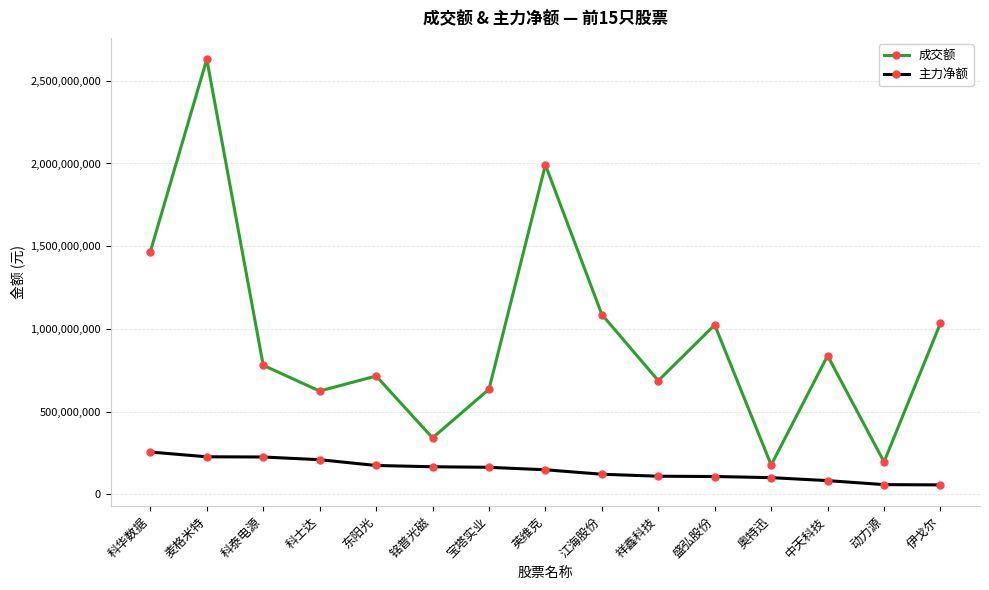

At how many categories does at least one series exceed 1240994238?

3